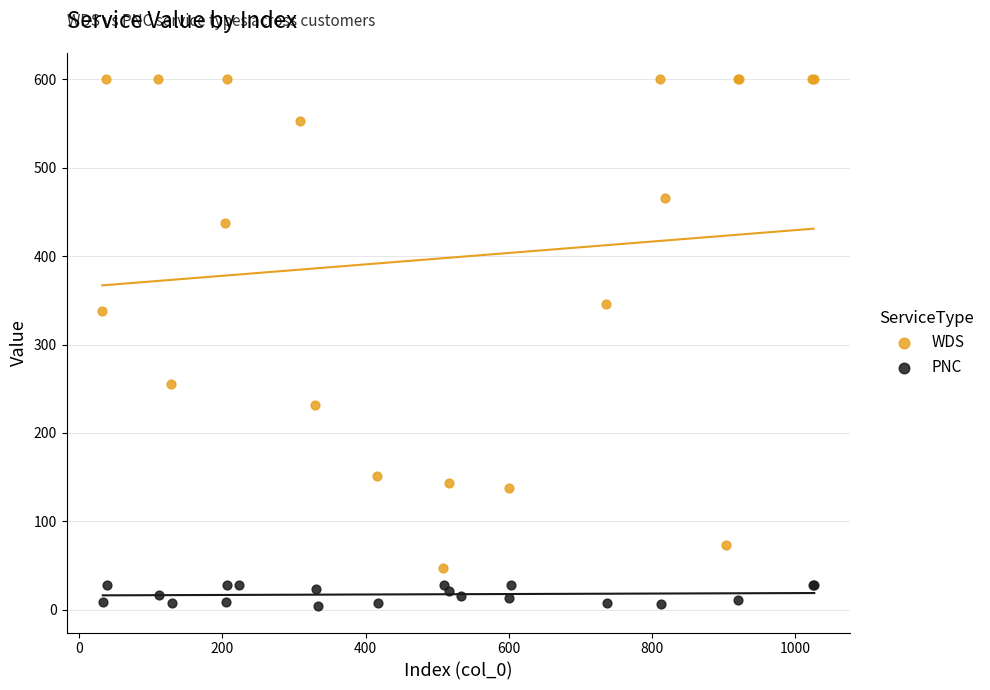

Which series has the widest spread of Y values?

WDS